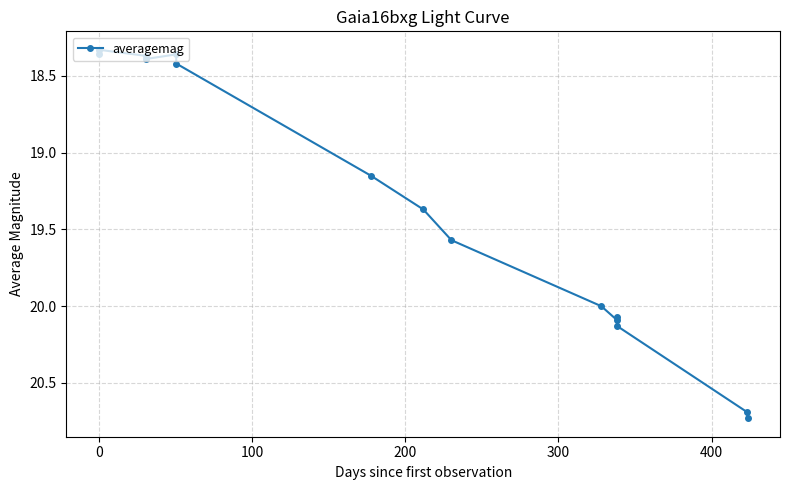

What is the average value?

19.3